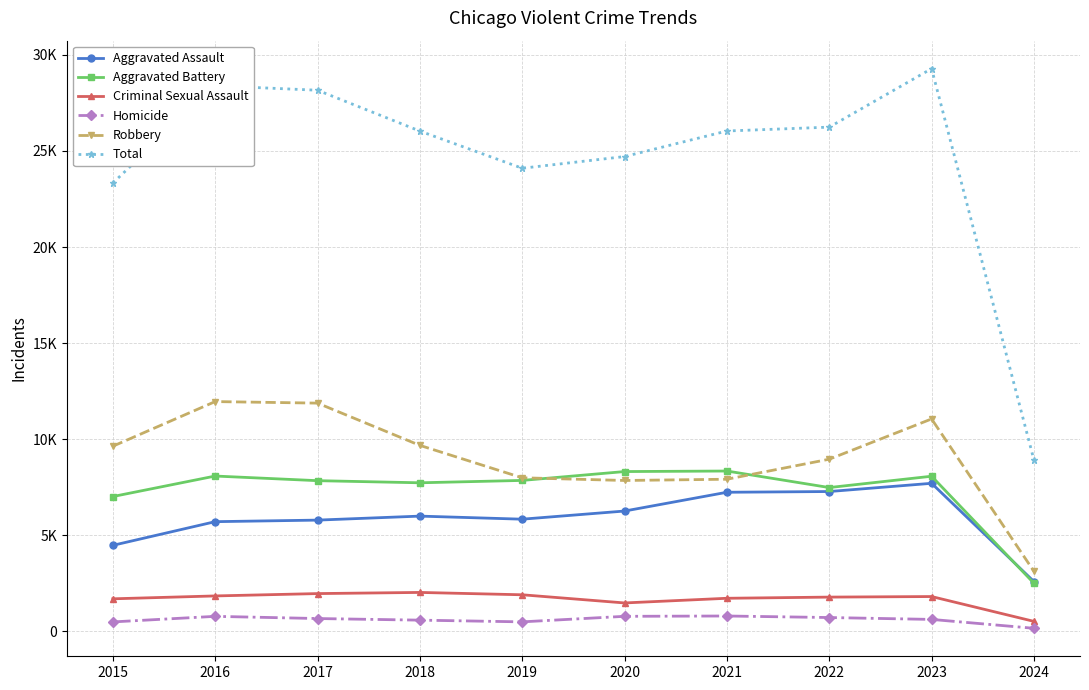

What are all the series names shown in the legend?

Aggravated Assault, Aggravated Battery, Criminal Sexual Assault, Homicide, Robbery, Total